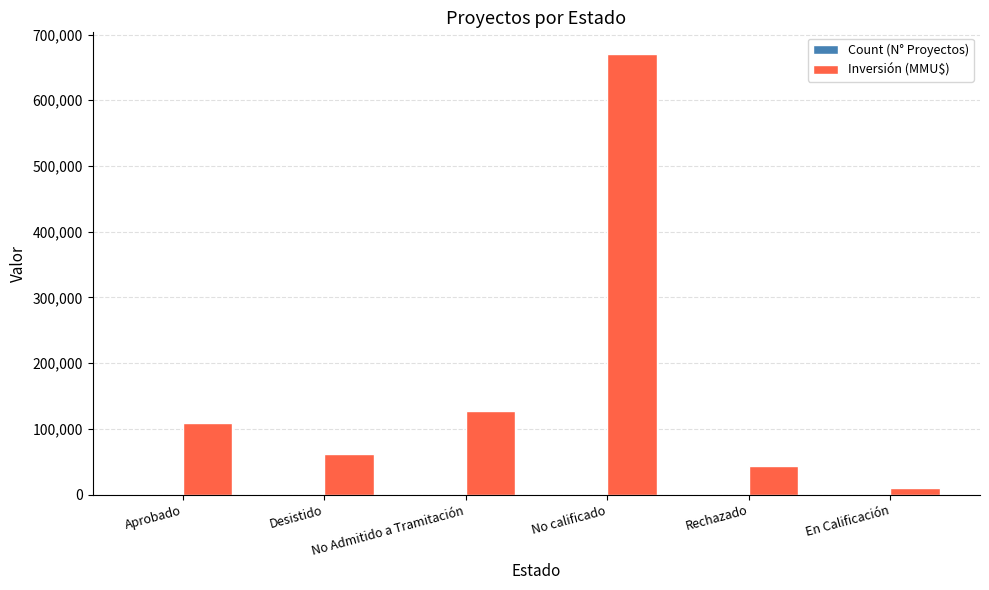

What is the sum of all Inversión (MMU$) values?

1020912